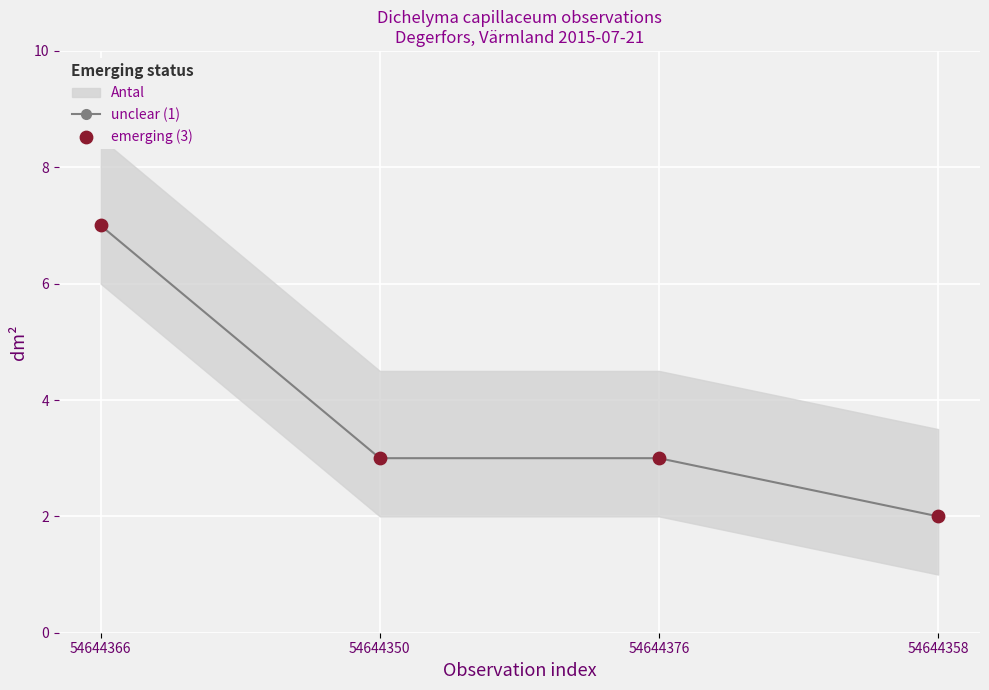

Which series has the largest Y range (max minus min)?

unclear (1)